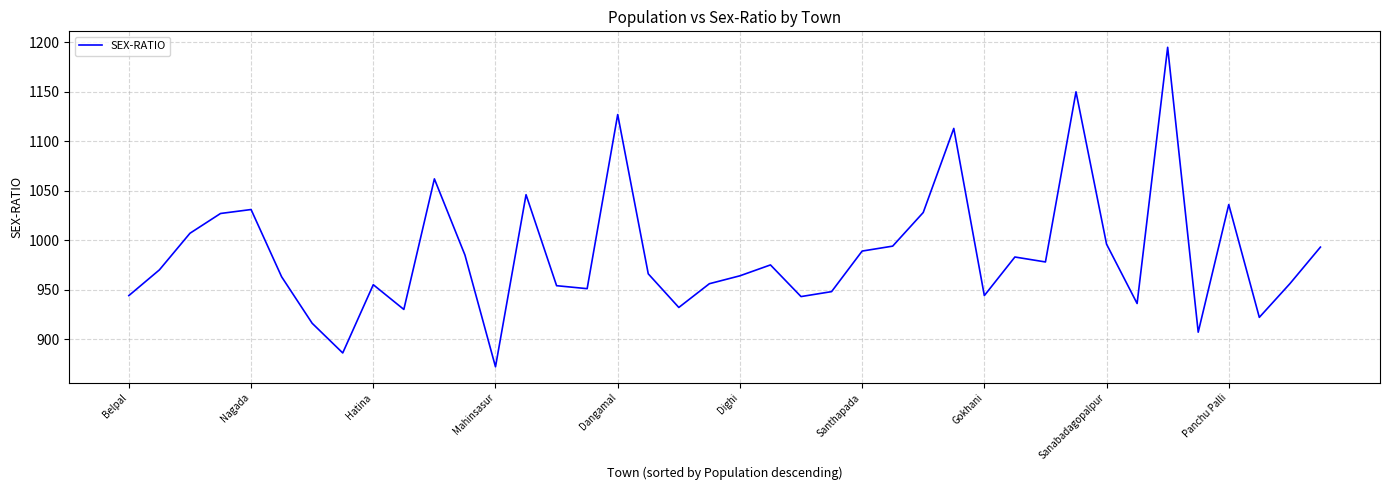

What is the minimum value shown in the chart?

872